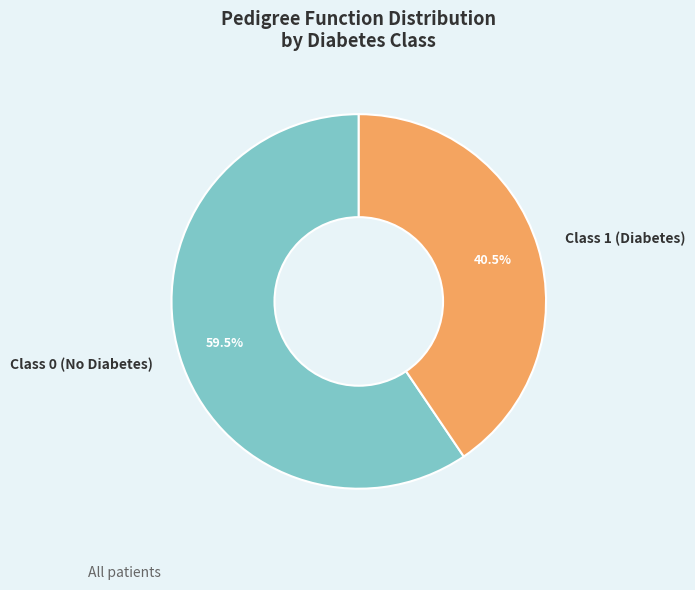

Which category has the biggest portion of the pie?

Class 0 (No Diabetes)